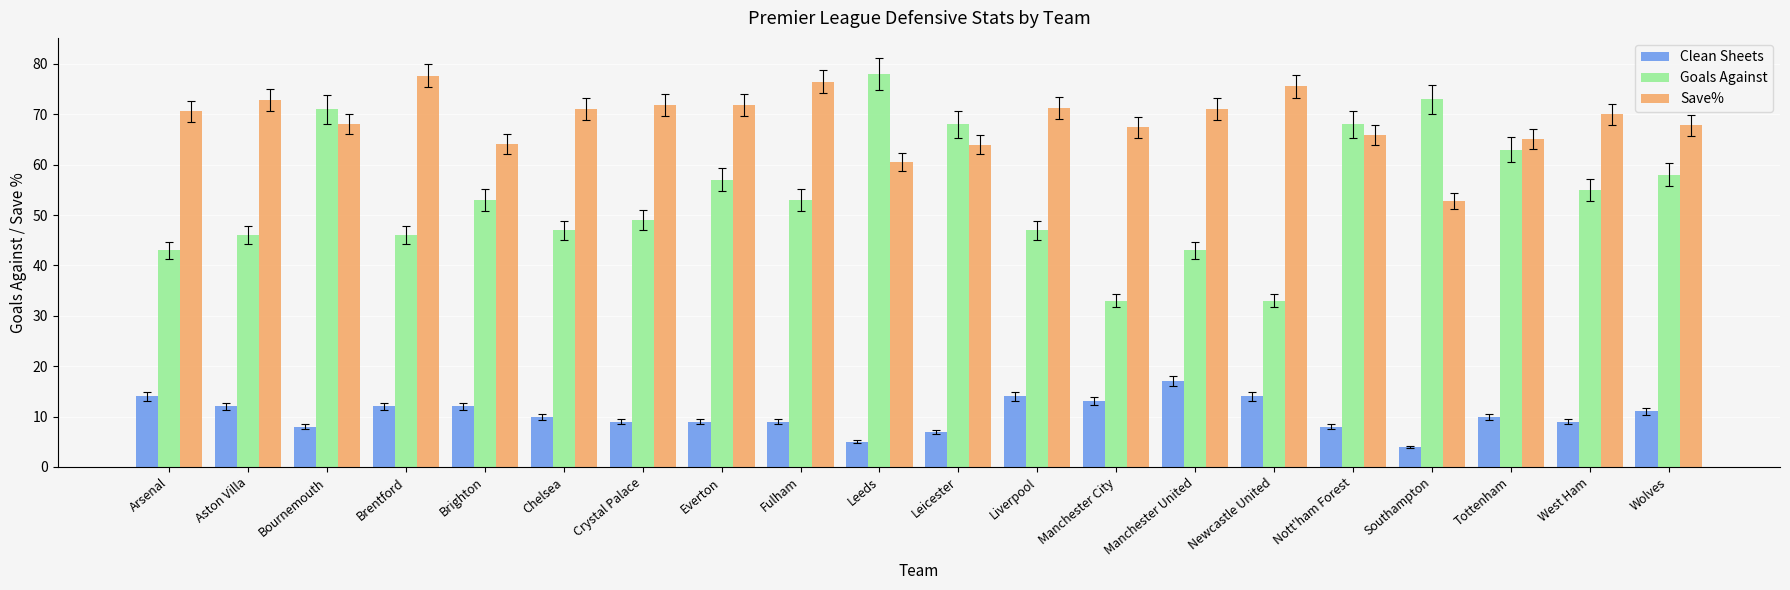

What are all the series names shown in the legend?

Clean Sheets, Goals Against, Save%